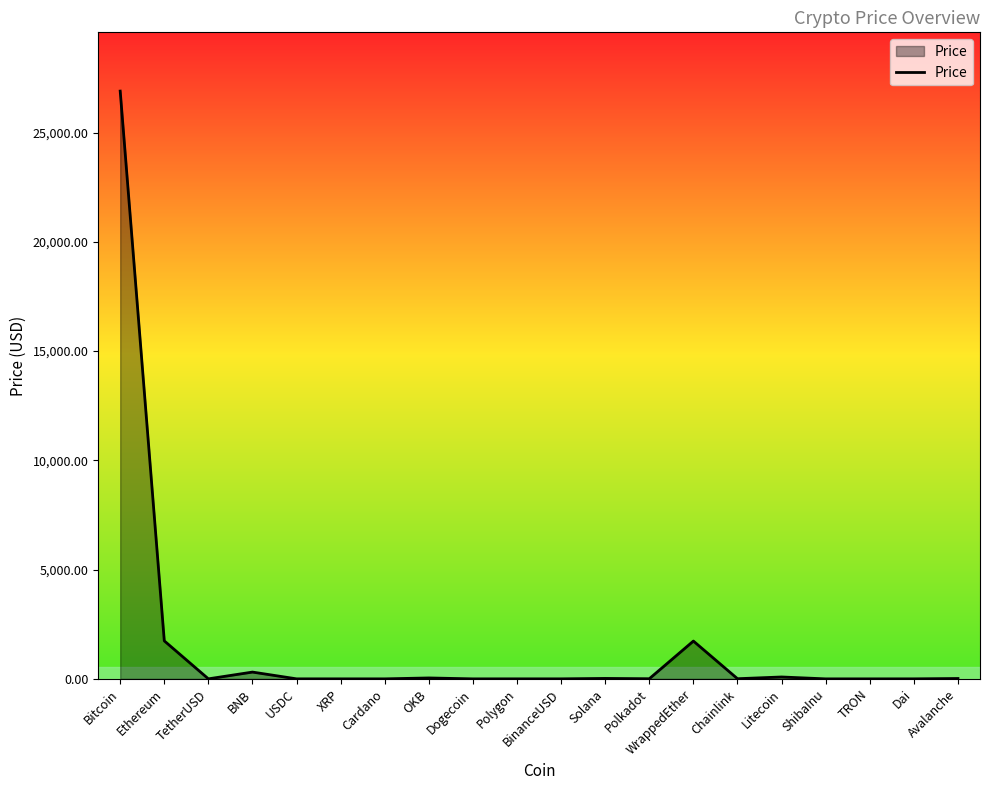

Does the chart display data point markers on the line(s)?

No